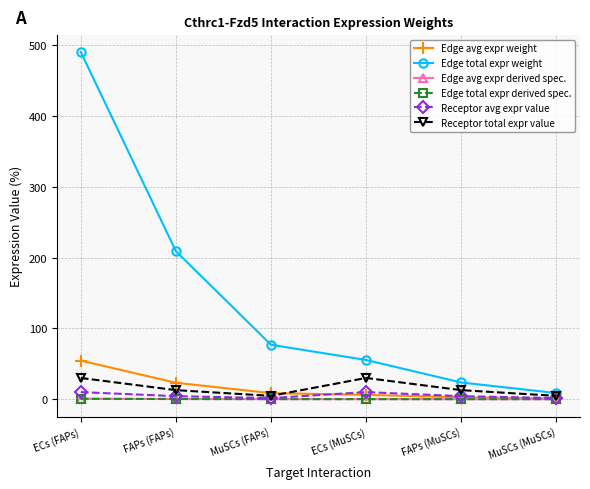

Does the chart have visible grid lines?

Yes